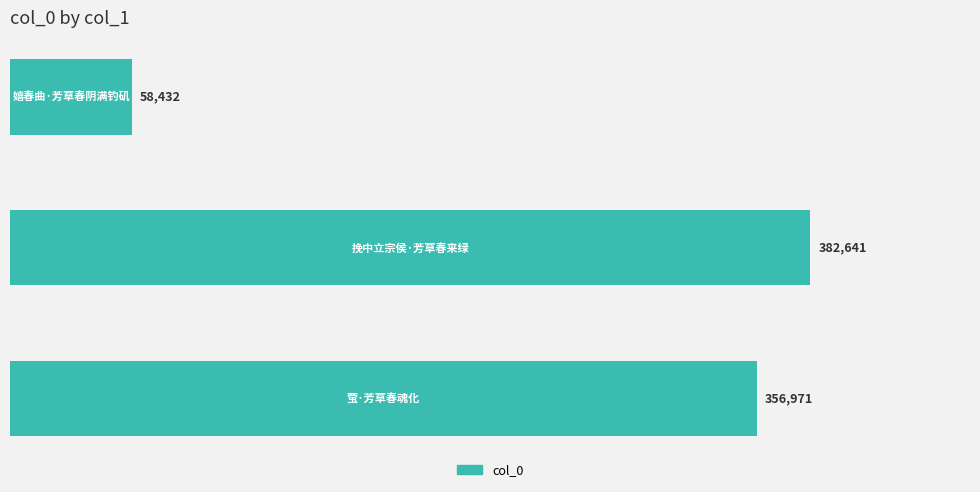

What is the difference between the maximum and minimum values?

324209